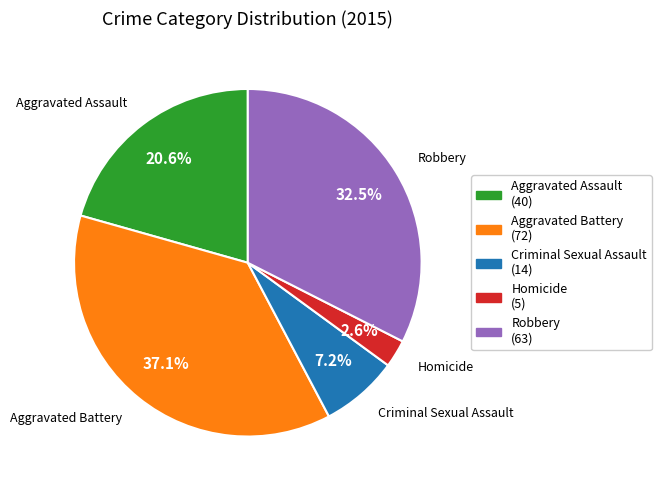

What percentage is NOT represented by Robbery?

67.5%